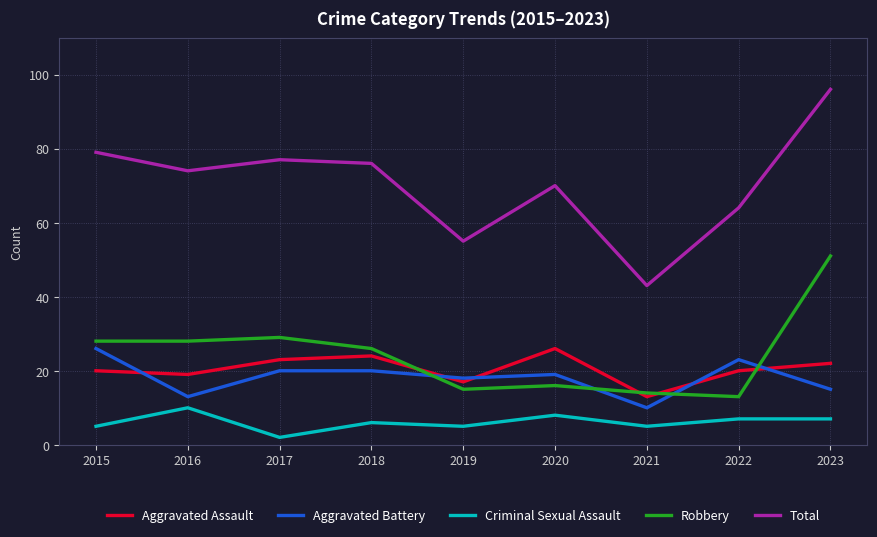

Read the Aggravated Battery value at 2023.

15